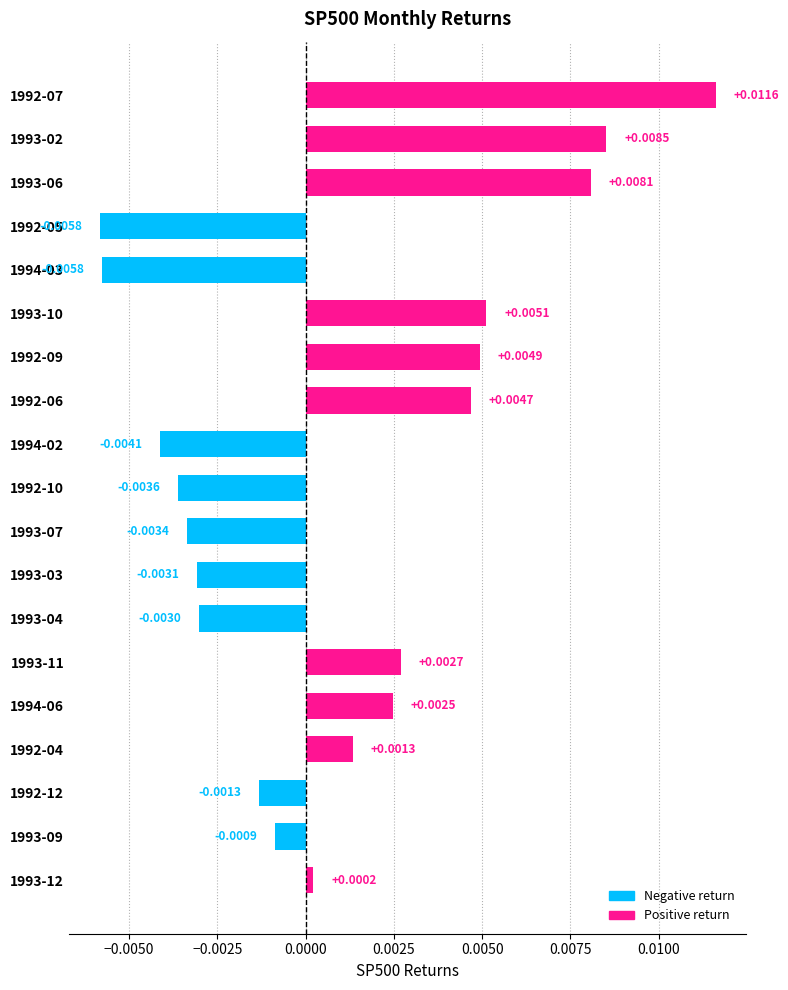

How many negative values are there?

9